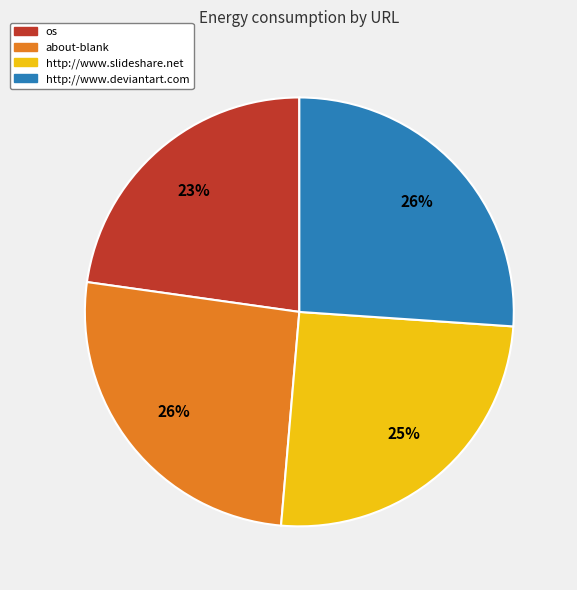

Is it true that about-blank is 38% of the pie?

False